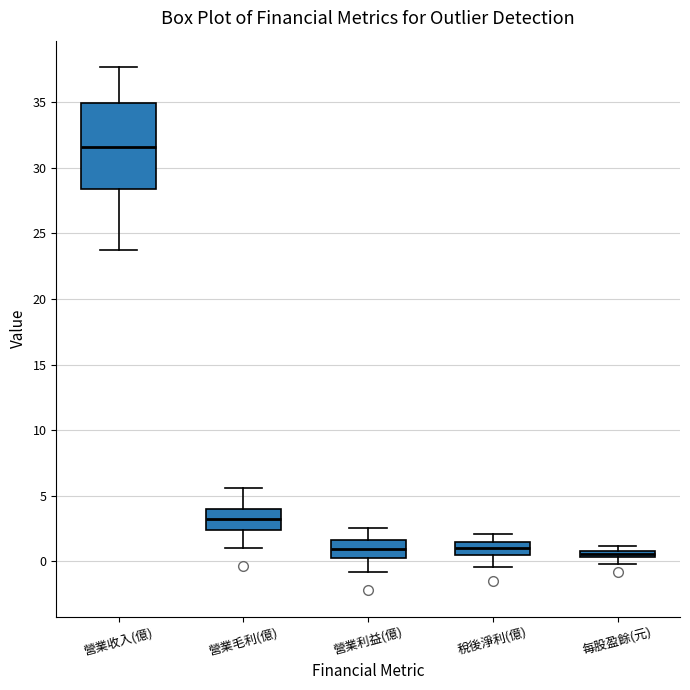

Where is the lower edge of the box for 營業毛利(億) on the y-axis? The values are not printed on the chart, so give them approximately, as read against the axis.

2.5